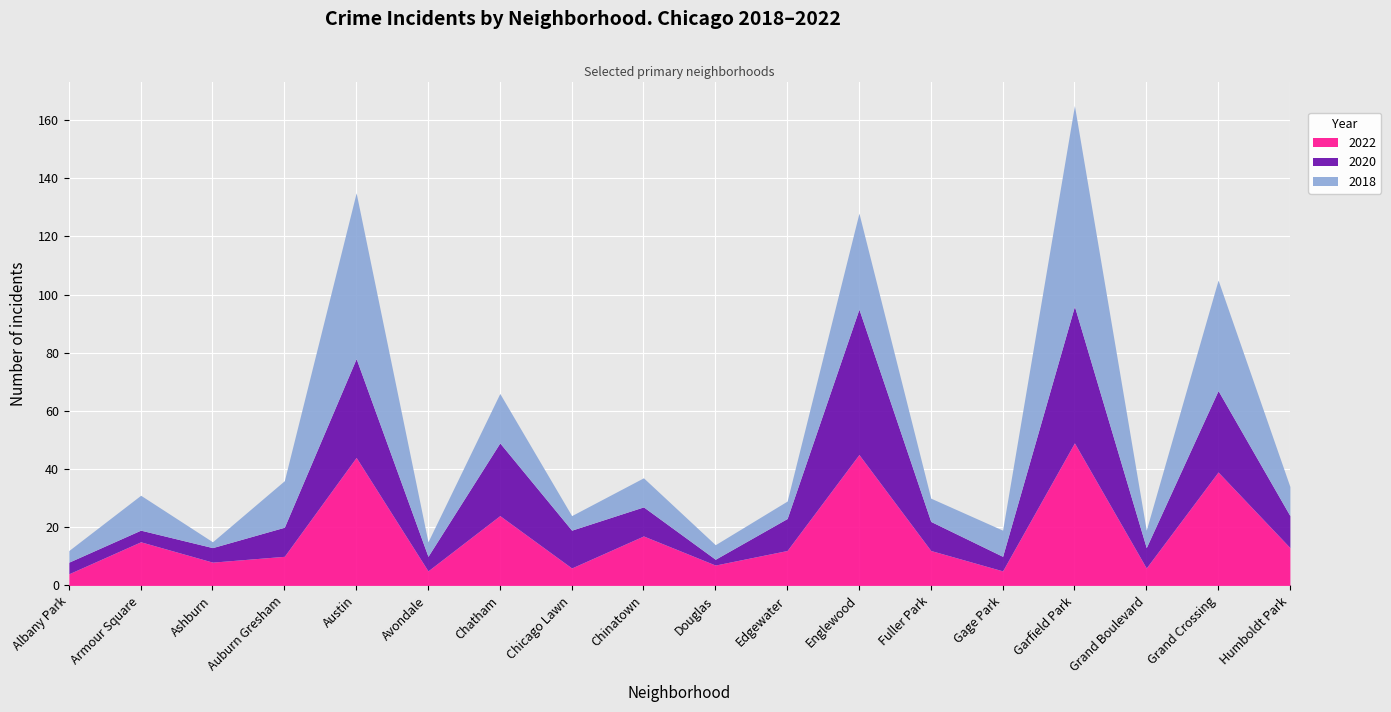

What is the value of the 2020 point at the 4th from the left?

10